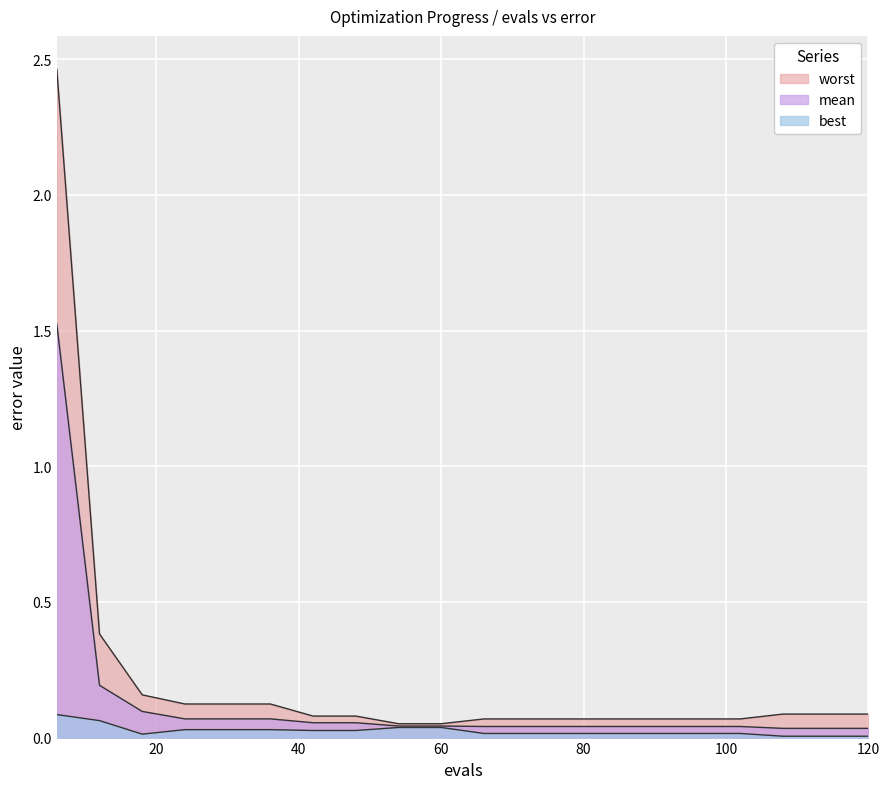

At which category does the chart reach its peak across all series?

6